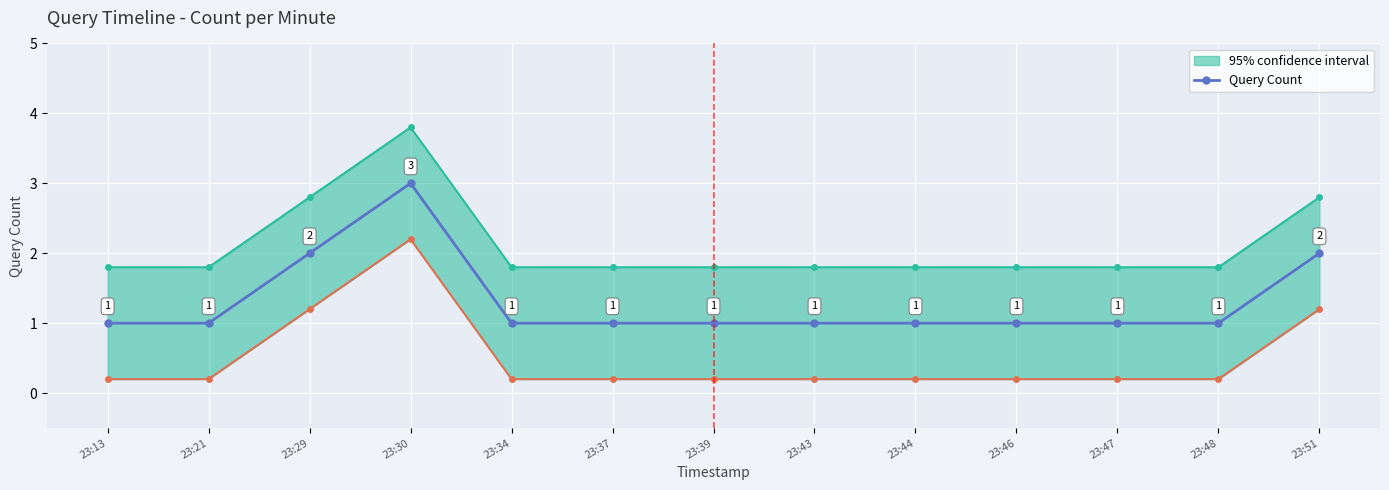

Reading left to right, list all the values displayed in this chart.

1	1	2	3	1	1	1	1	1	1	1	1	2